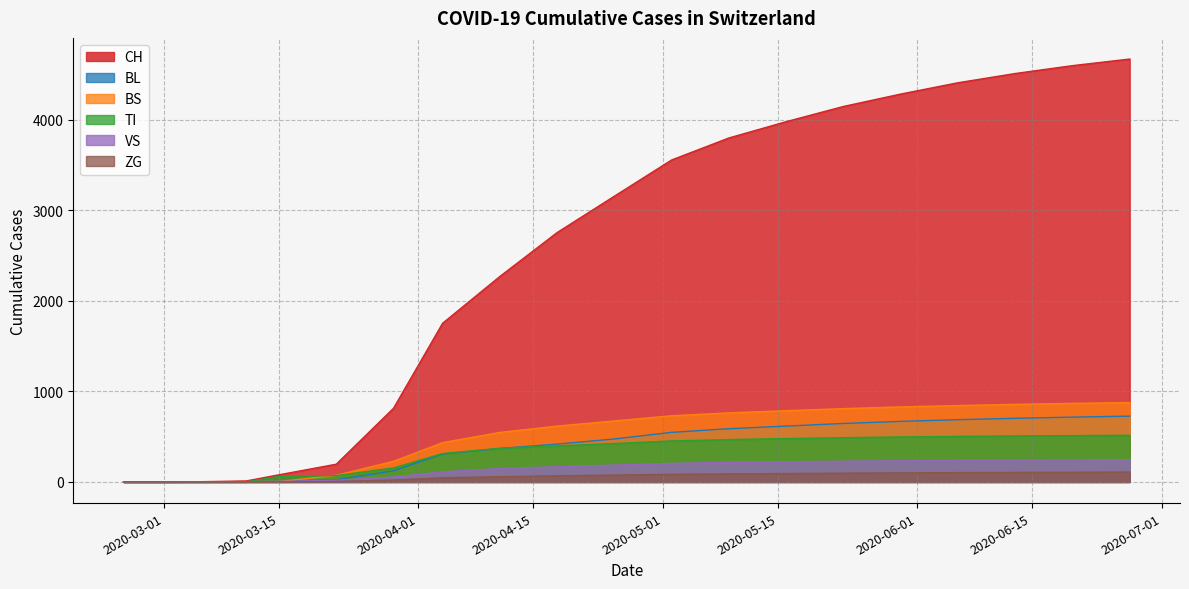

Is it true that BS equals 268 at 2020-04-19?

False